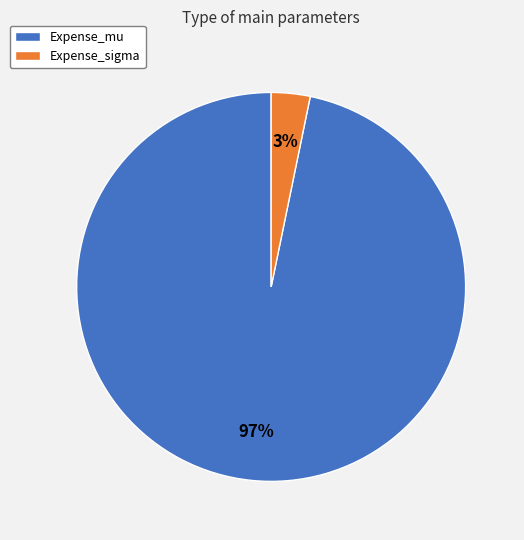

Is it true that Expense_sigma is 3% of the pie?

True